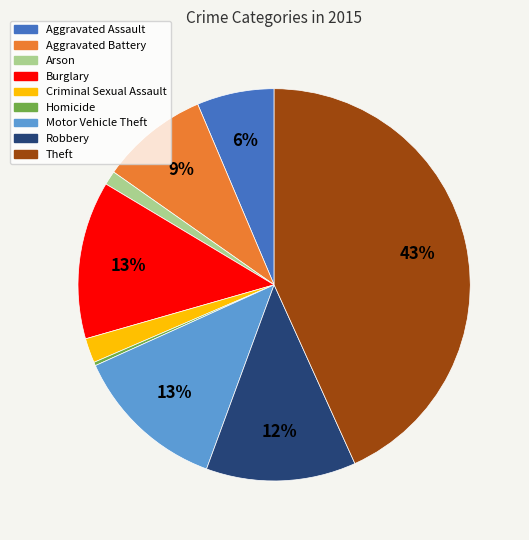

To the nearest percent, what is the difference between the largest and smallest slice percentages?

43%